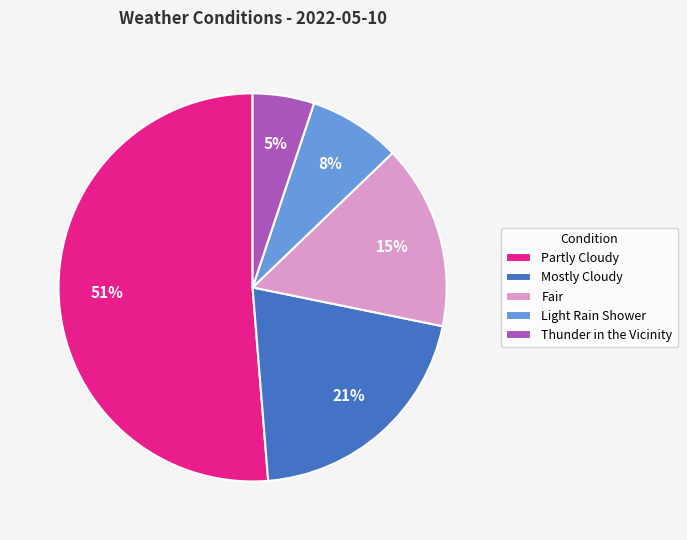

How many segments does this pie chart have?

5